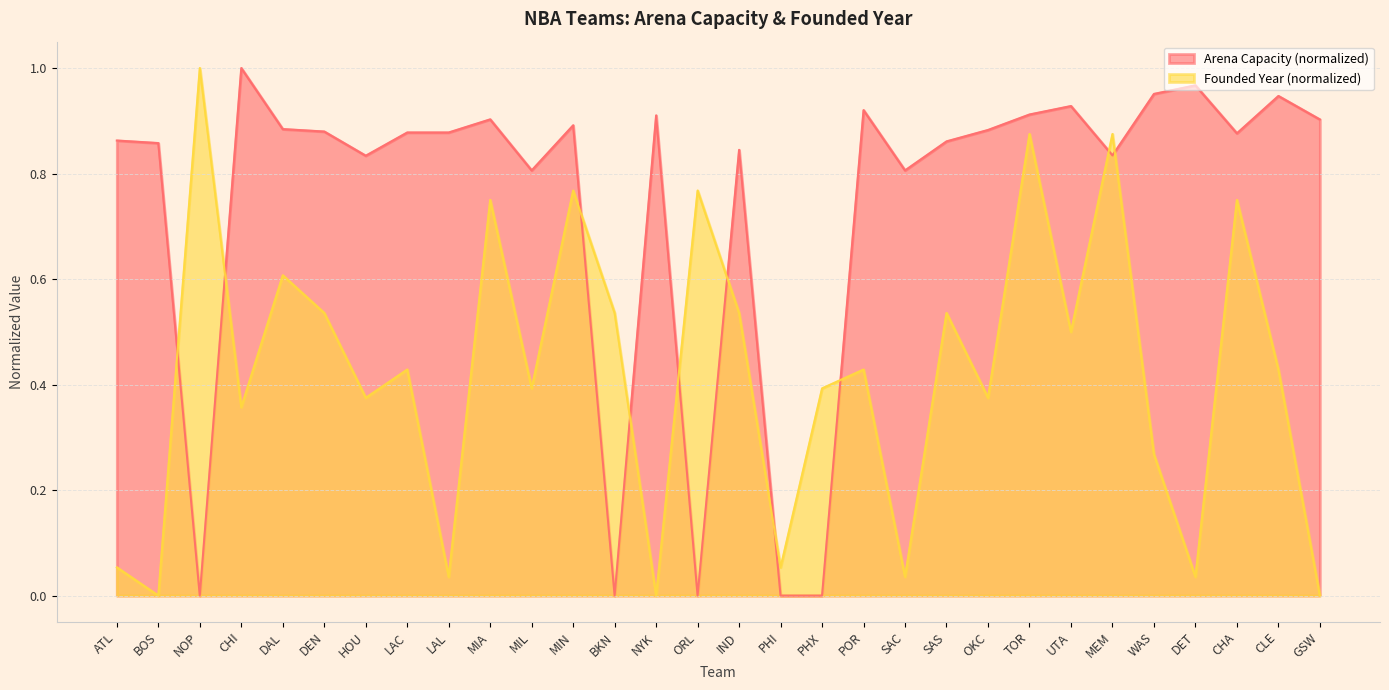

How many intersections are there between Founded Year and Arena Capacity?

10